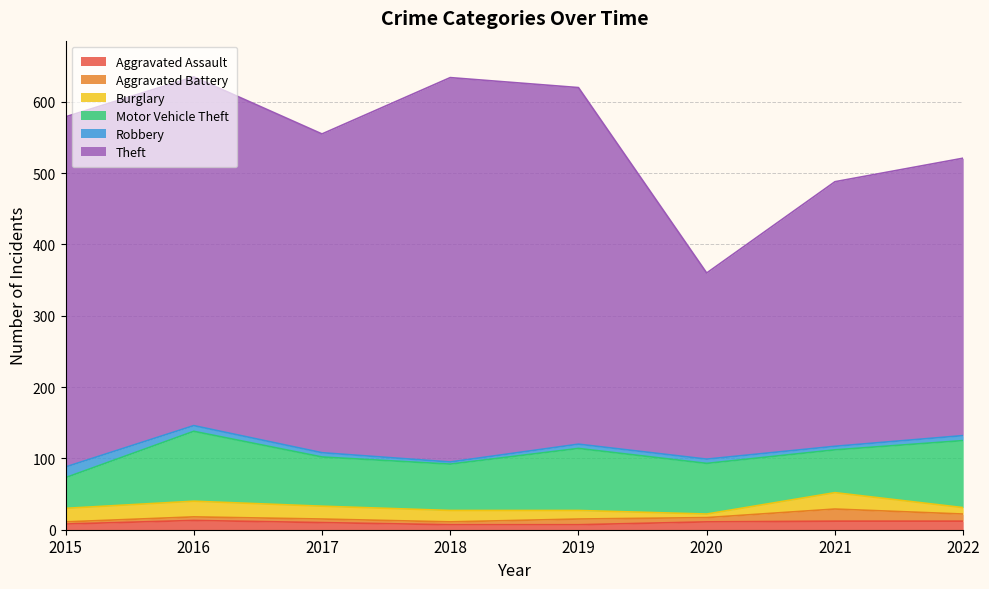

Which category has the lowest value in the Aggravated Assault series?

2018